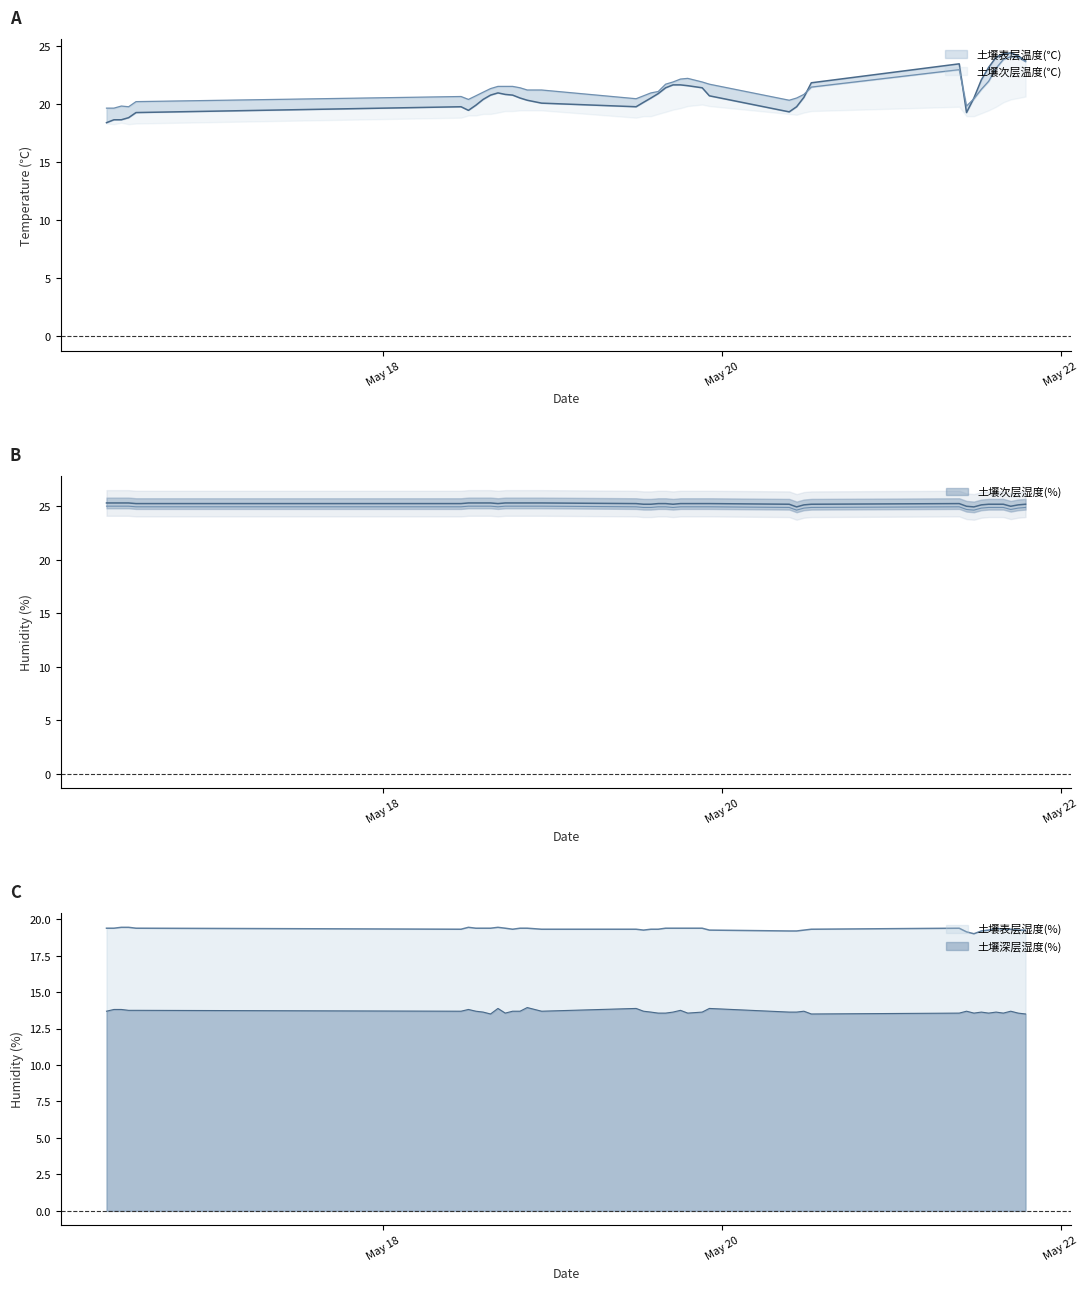

Does the chart have visible grid lines?

No